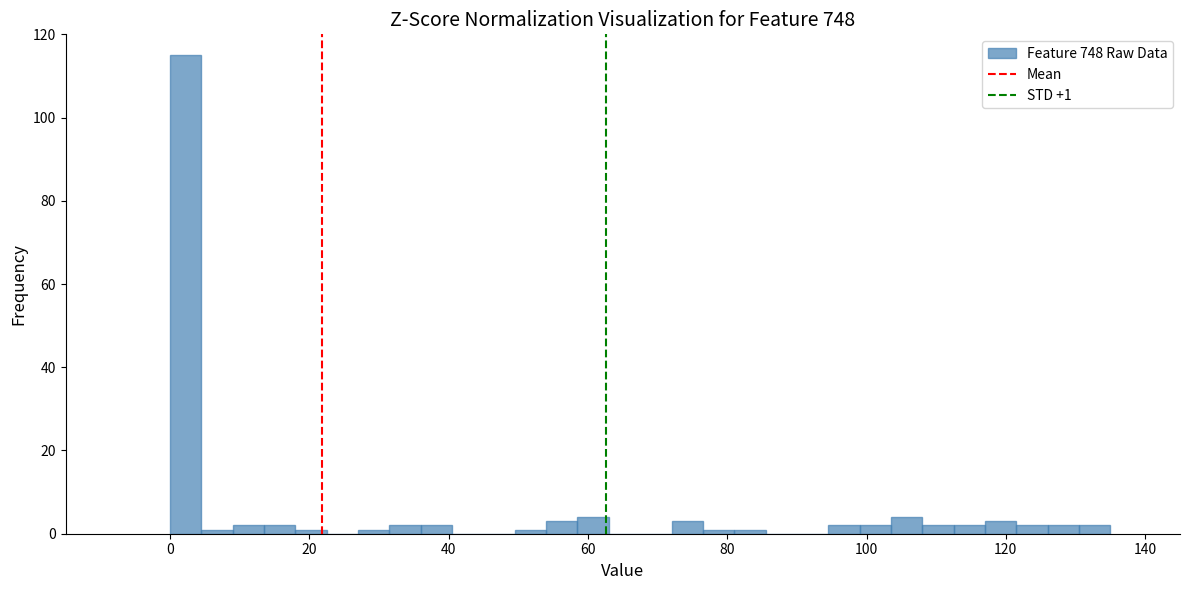

Around what value on the x-axis is the tallest bar? Give the approximate position of its centre, as read against the axis.

2